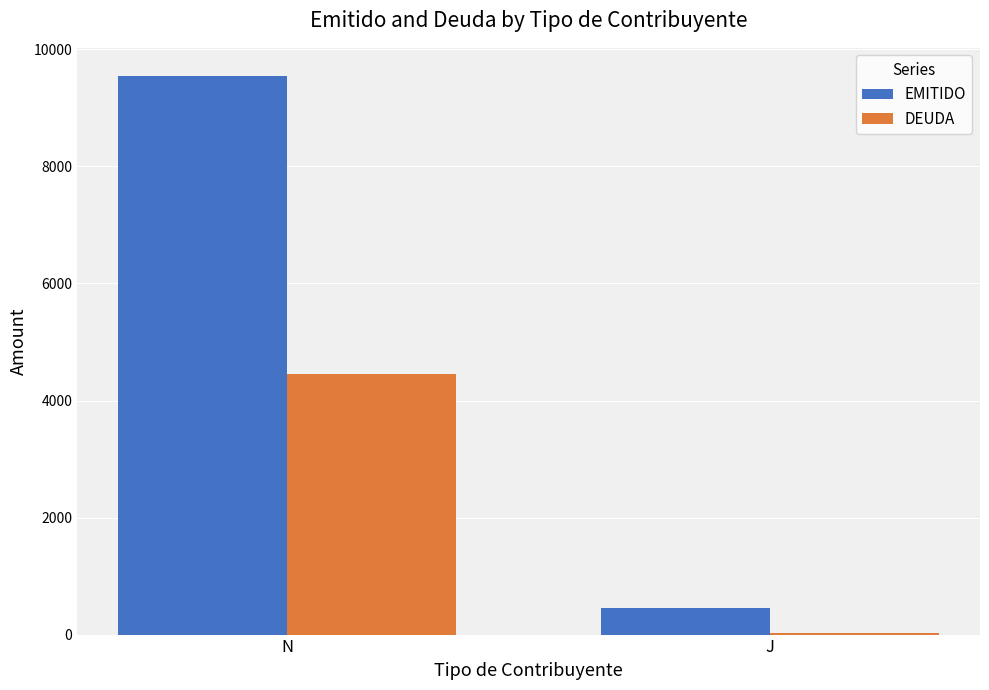

Reading left to right, transcribe all the data shown in this chart.

EMITIDO: N=9550	J=460
DEUDA: N=4450	J=20